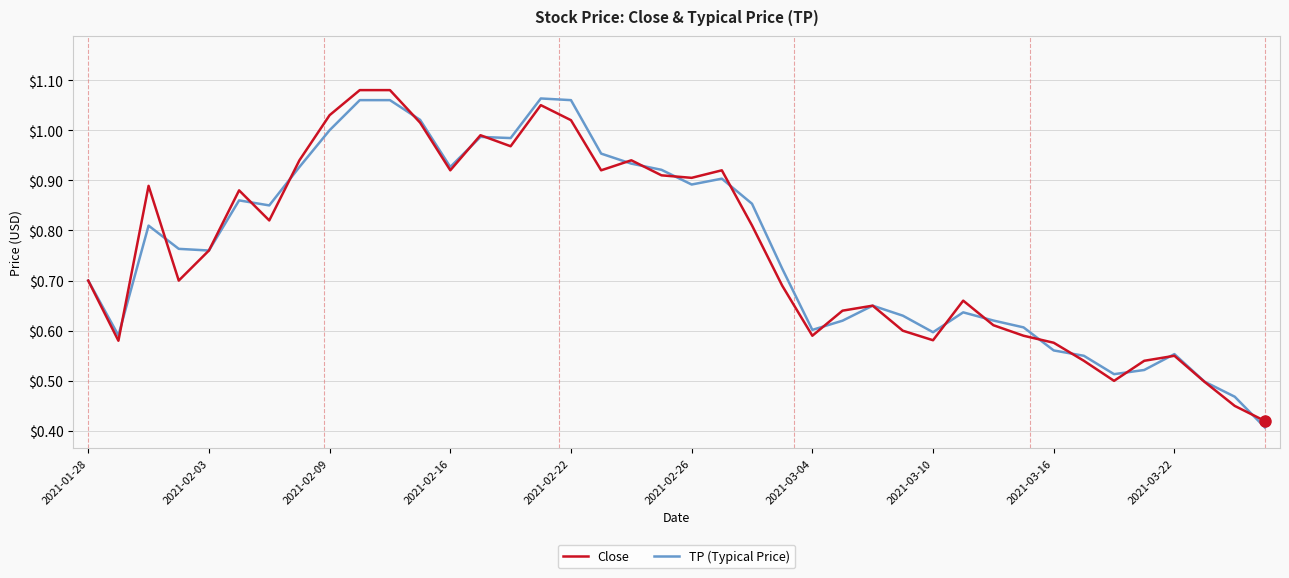

How many series are shown in this chart?

2